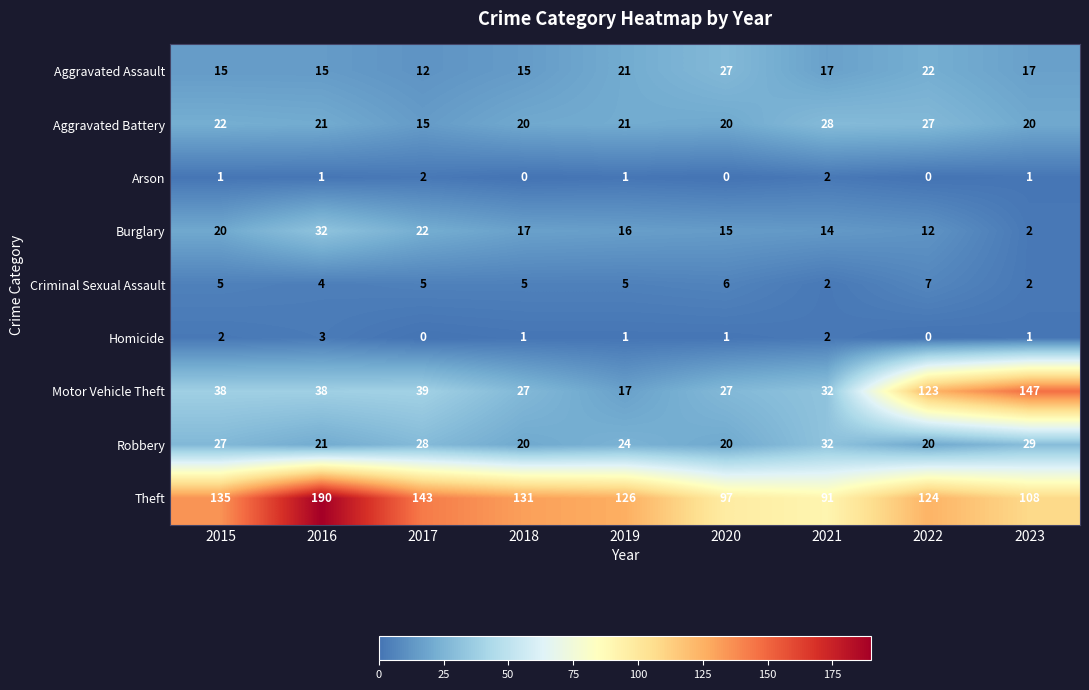

What is the sum of the Criminal Sexual Assault values at 2022 and 2020?

13